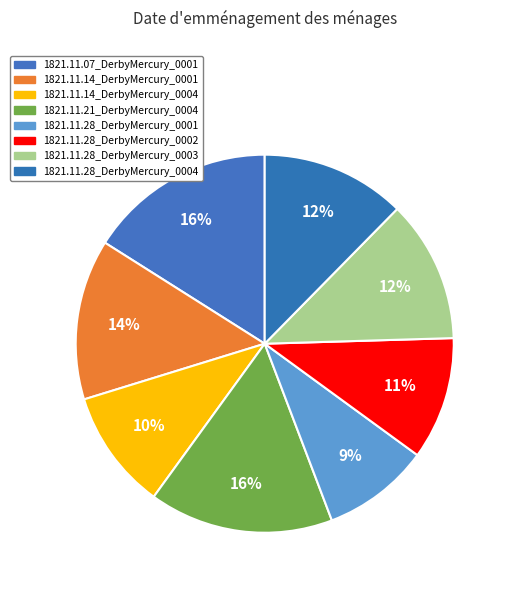

How much of the chart is everything except 1821.11.07_DerbyMercury_0001?

84.0%